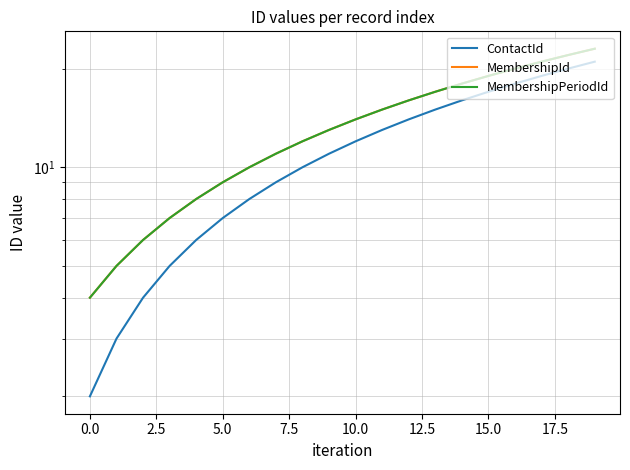

Is the value of ContactId at 12 greater than the value of MembershipPeriodId at 19?

No